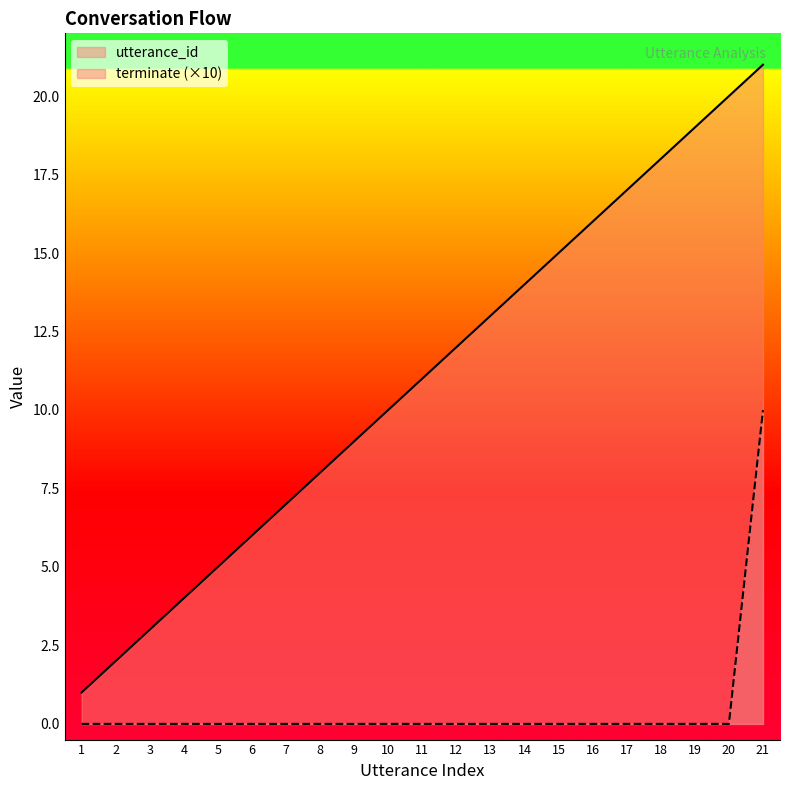

The value of terminate at 12 is 6. True or false?

False